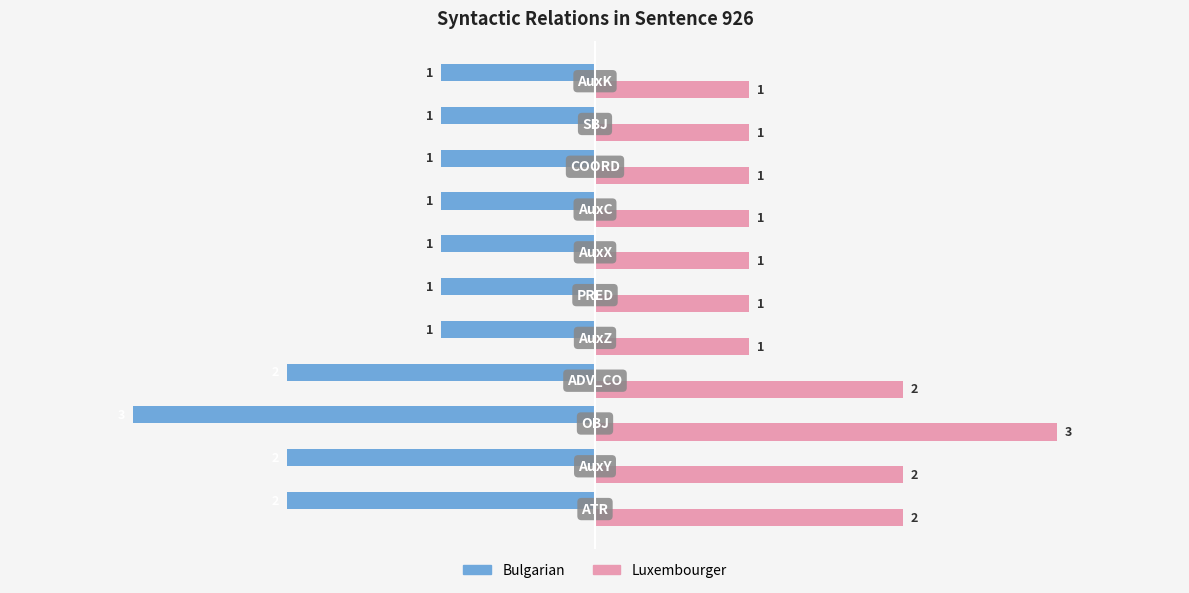

What is the greatest value displayed?

3